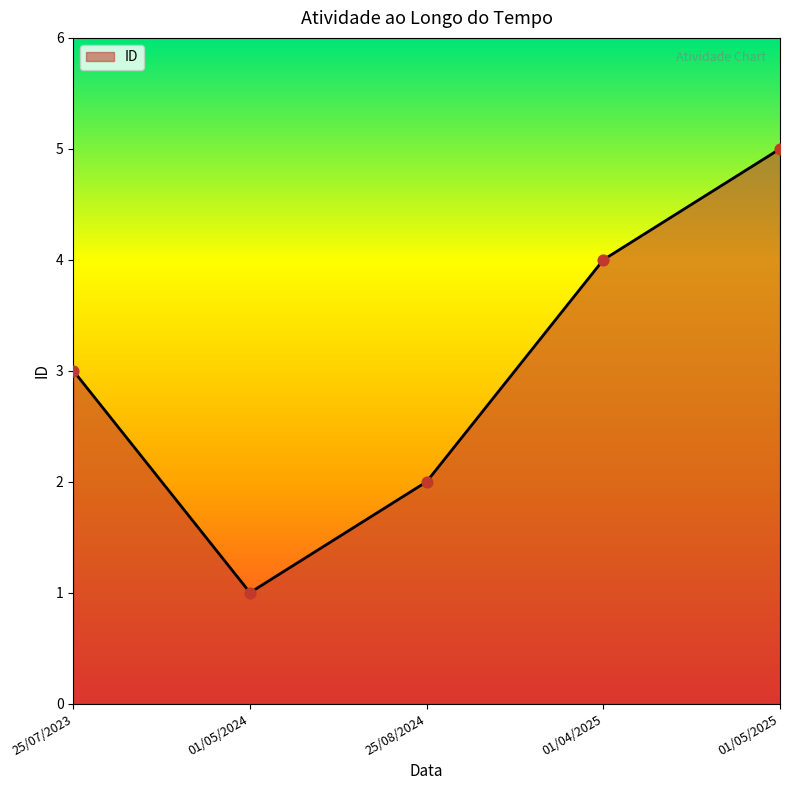

What is the change in value from 25/07/2023 to 01/04/2025?

+1